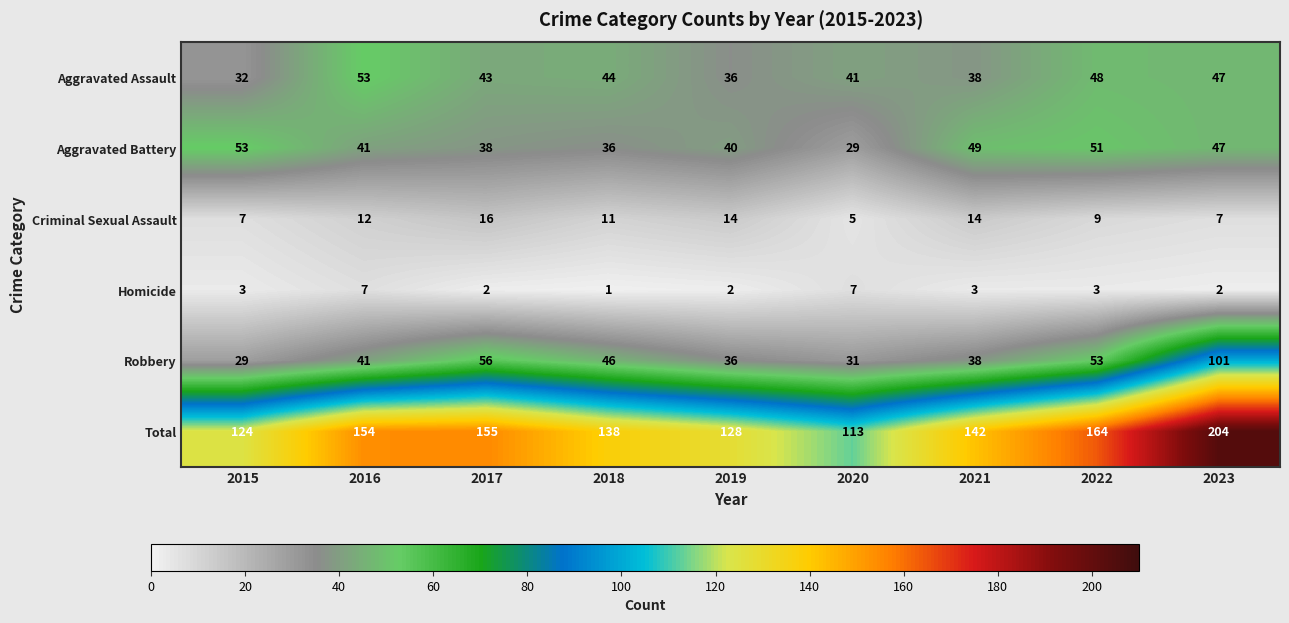

Between 2017 and 2020, which series saw the biggest shift?

Total